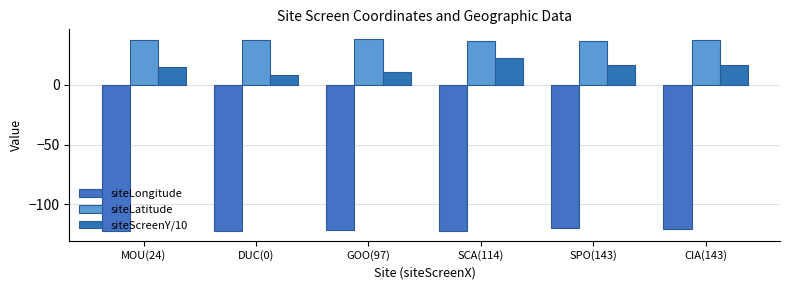

Count the number of categories in the chart.

6